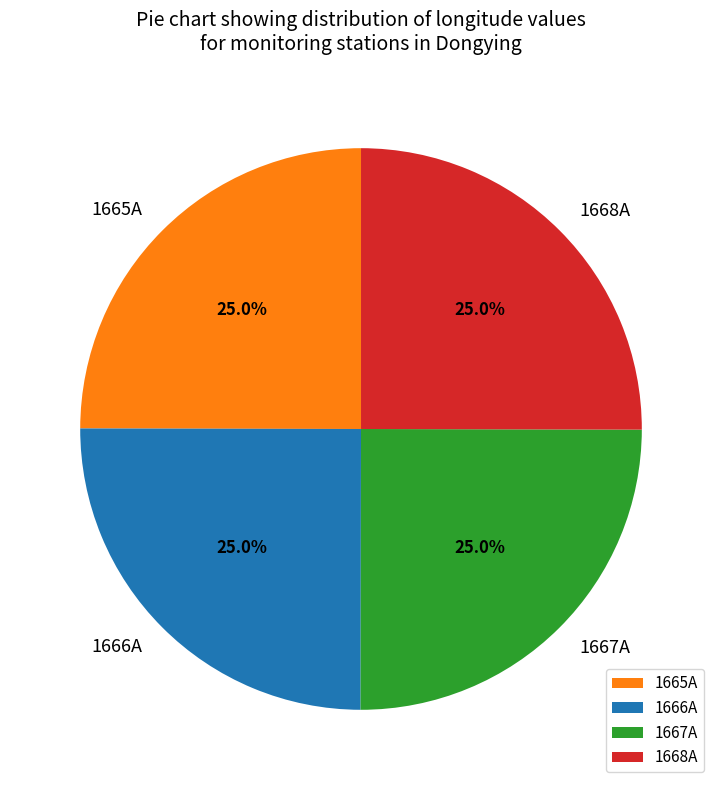

To the nearest percent, what is the average slice percentage?

25%